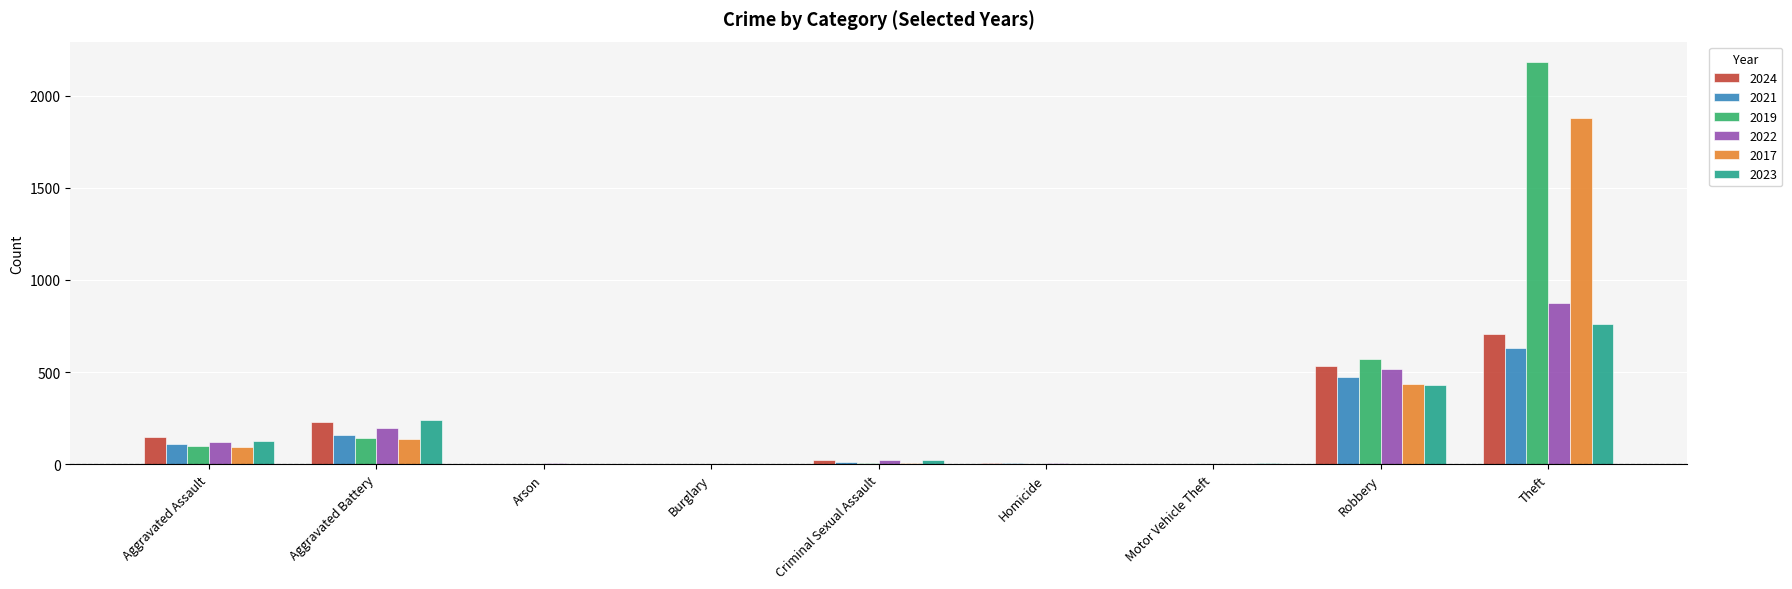

Is the value of 2023 at Aggravated Battery greater than the value of 2017 at Robbery?

No